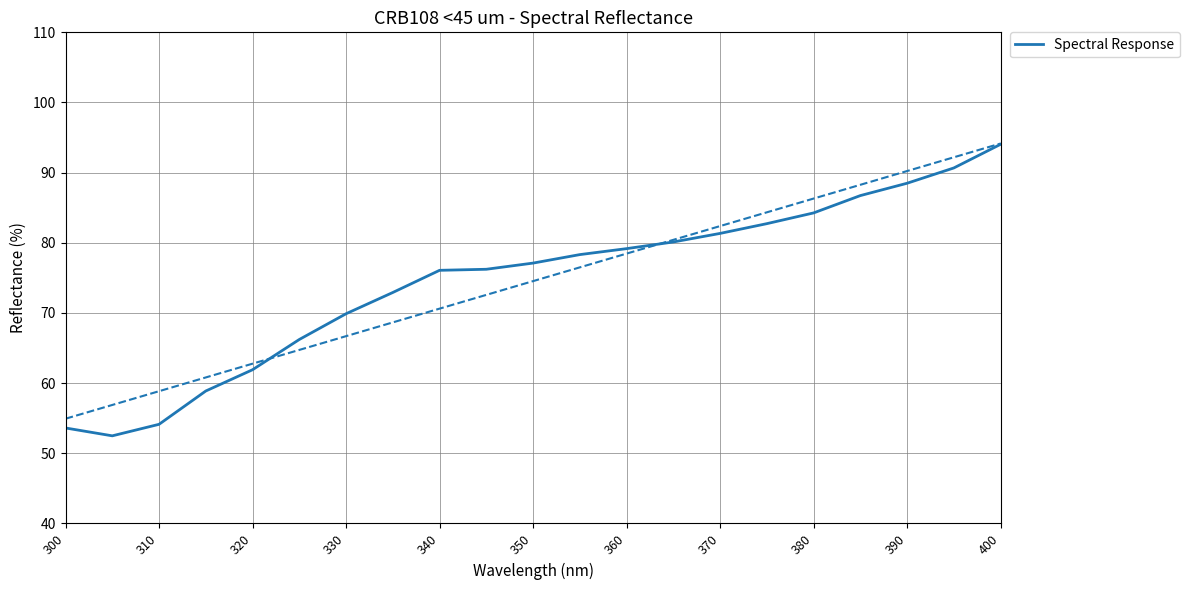

How many values are below 77?

10